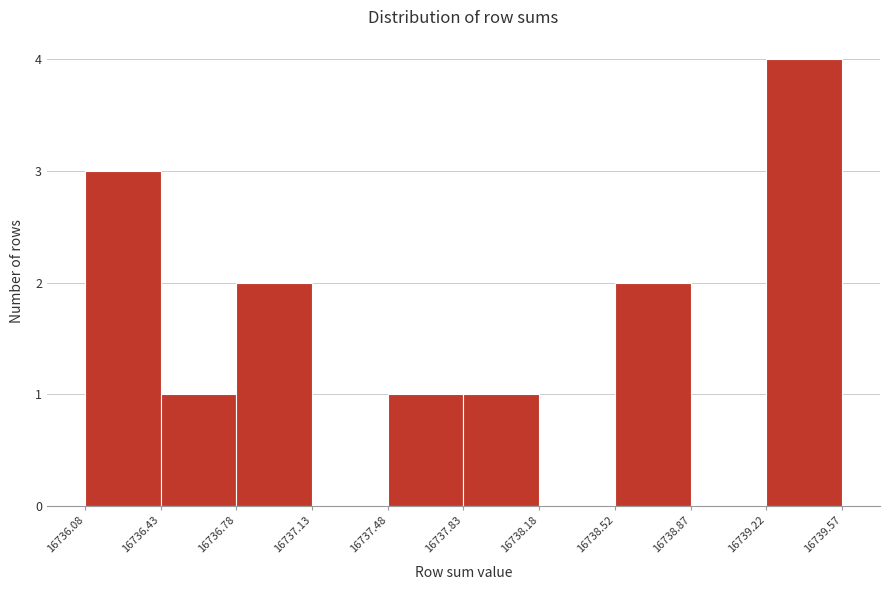

What is the height of the bar covering 16736.43 to 16736.78 on the x-axis? The values are not printed on the chart, so give them approximately, as read against the axis.

1